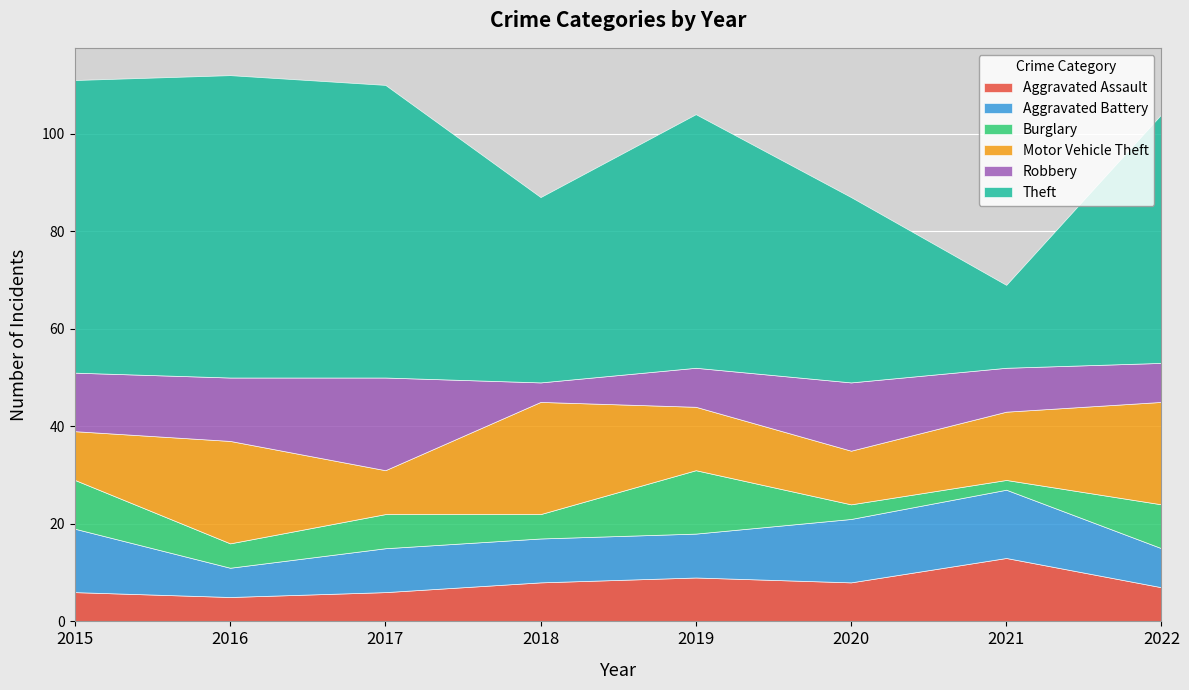

What is the spread (max minus min) of values at 2015?

54